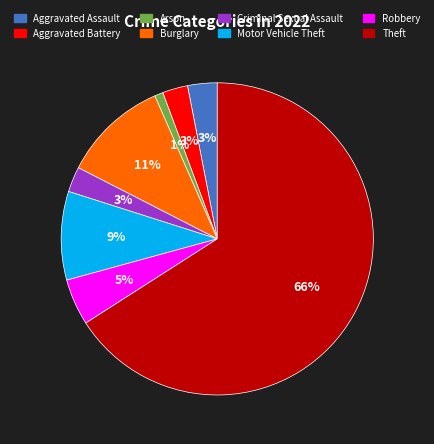

Which slice is the smallest?

Arson